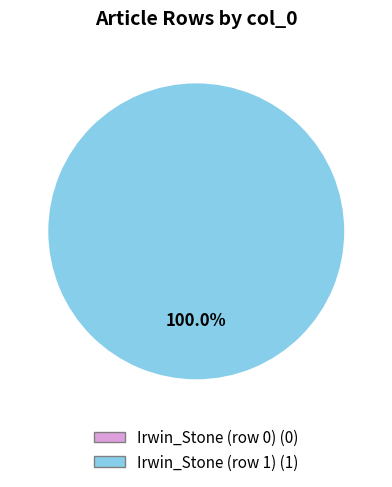

The Irwin_Stone (row 0) slice represents 0% of the pie. True or false?

True